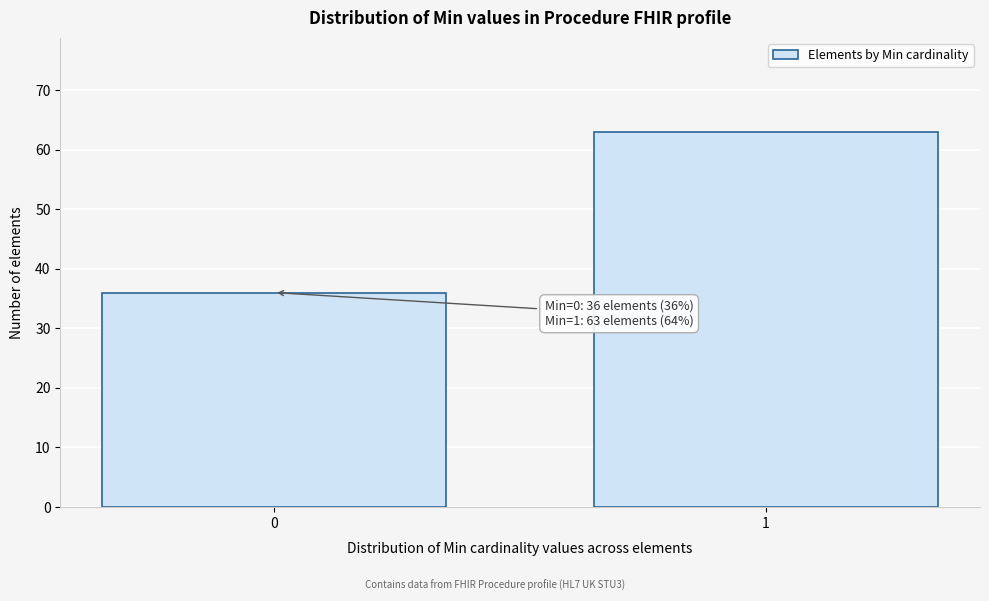

Reading left to right, extract all data points from this chart.

36	63